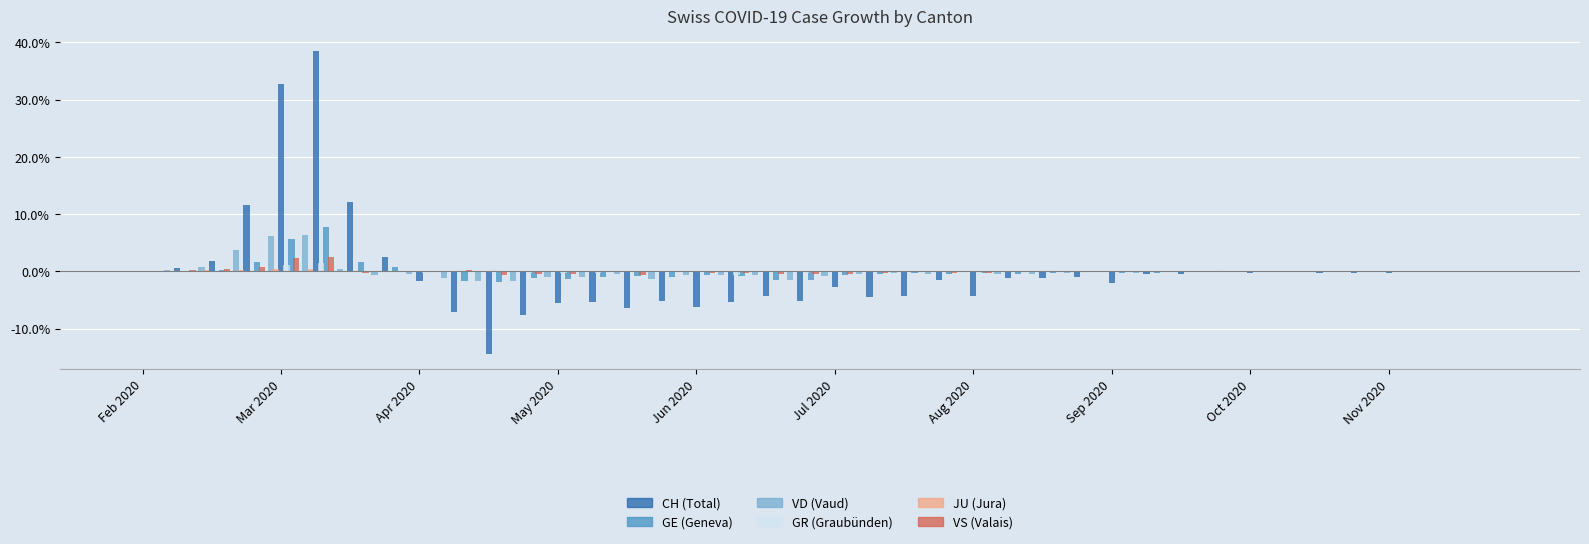

What is the sum of all VS (Valais) values?

6.7